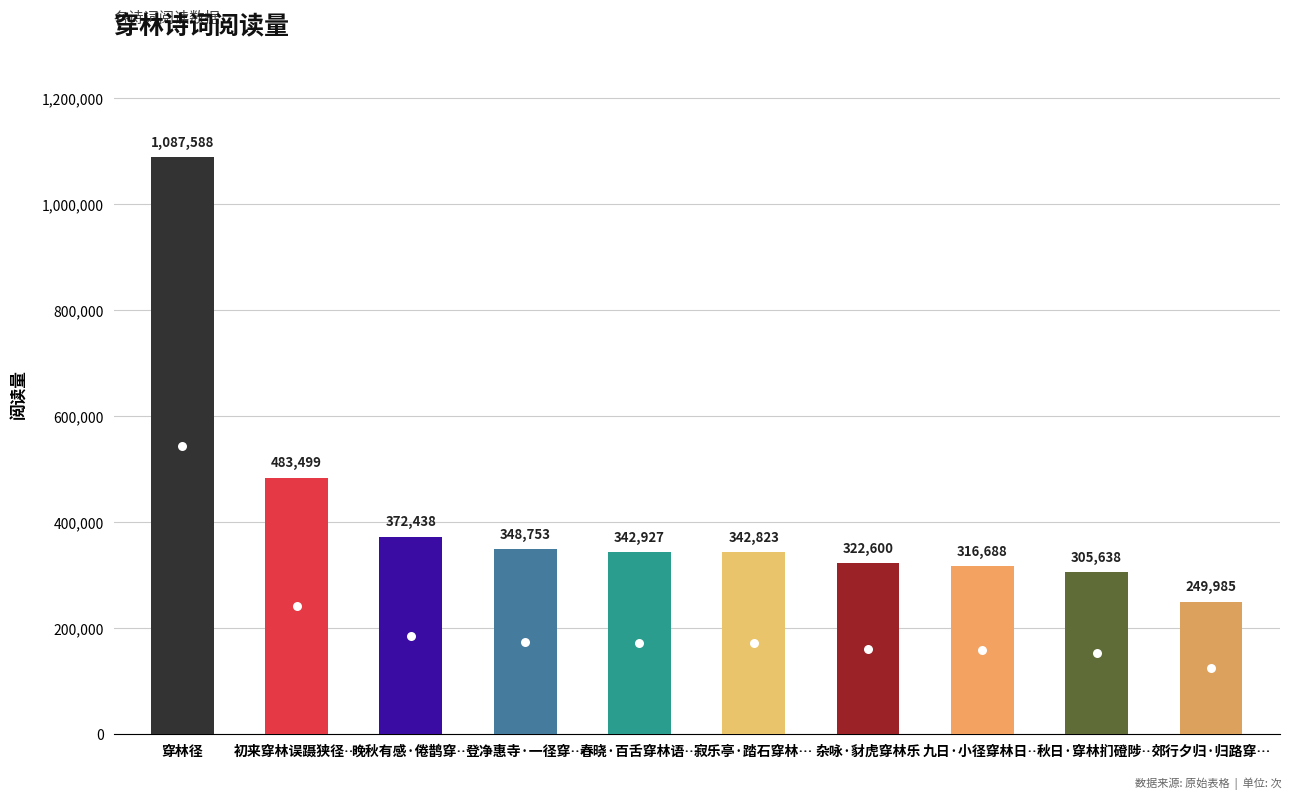

What is the change in value from 杂咏·豺虎穿林乐 to 九日·小径穿林日…?

-5912